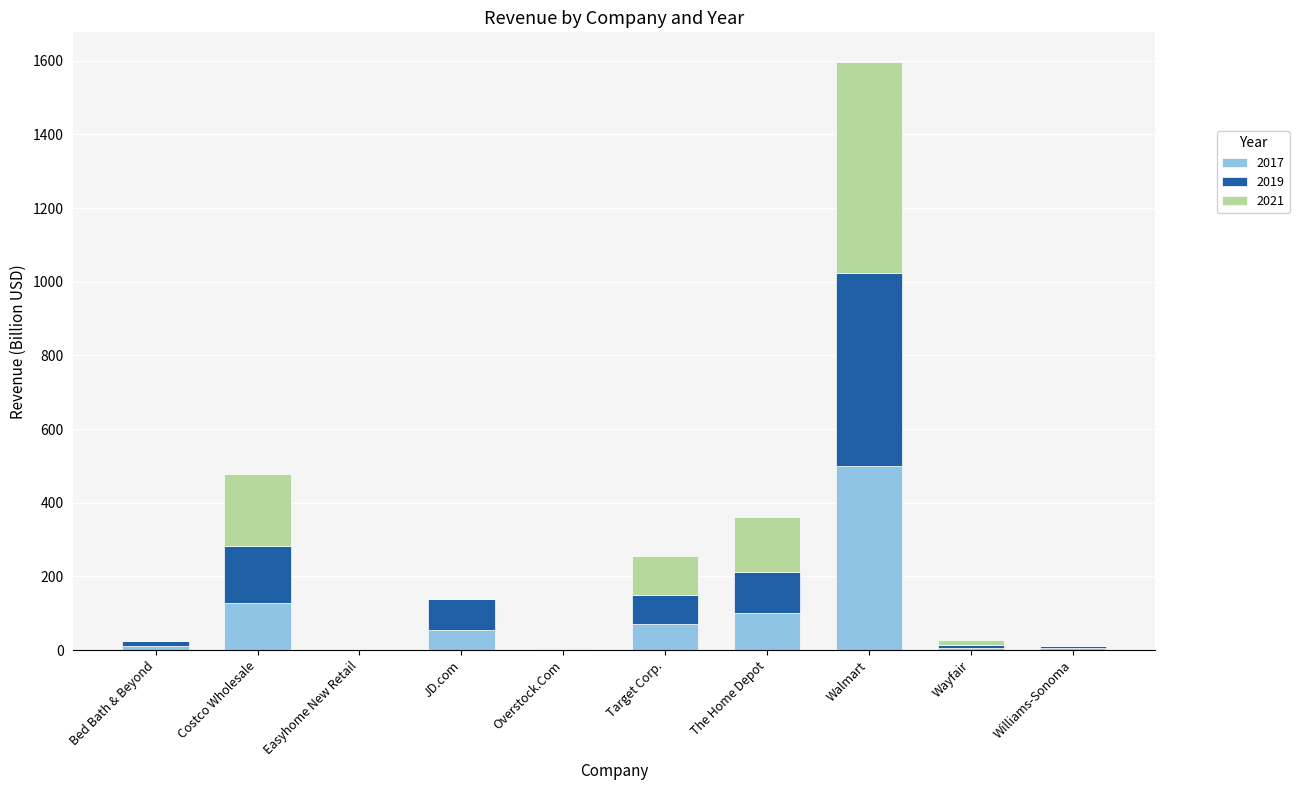

What is the total value across all series at Target Corp.?

256.0